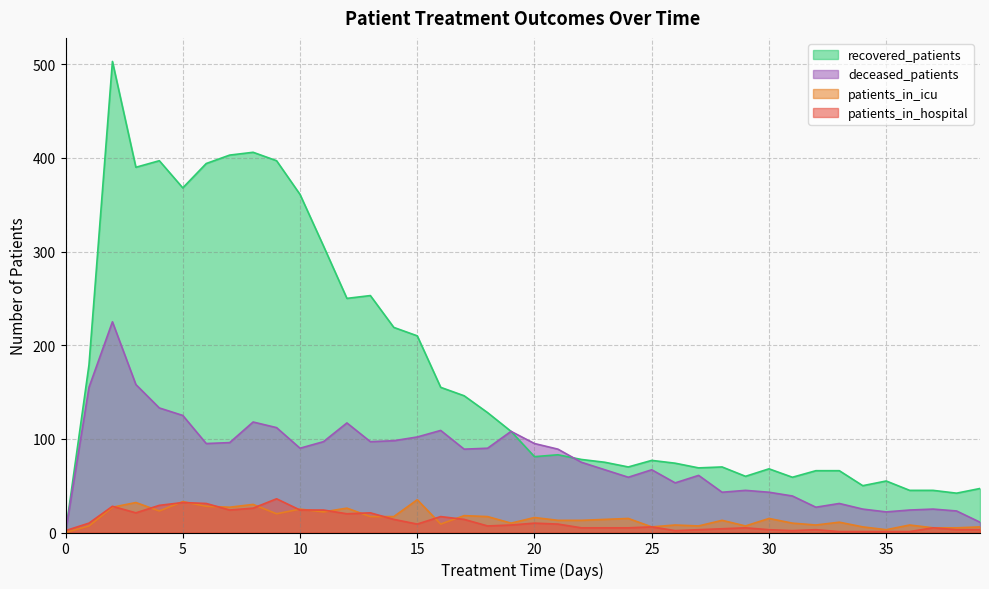

What is the difference between the maximum and second lowest values in the patients_in_icu series?

32